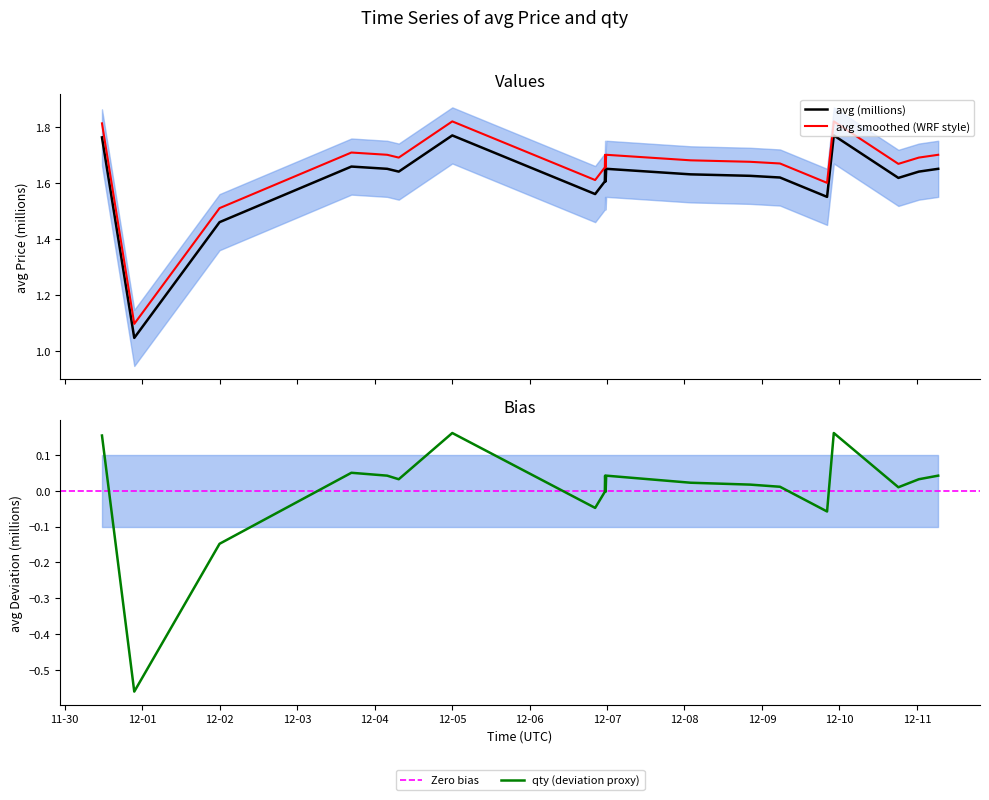

What is the greatest value displayed?

1.8